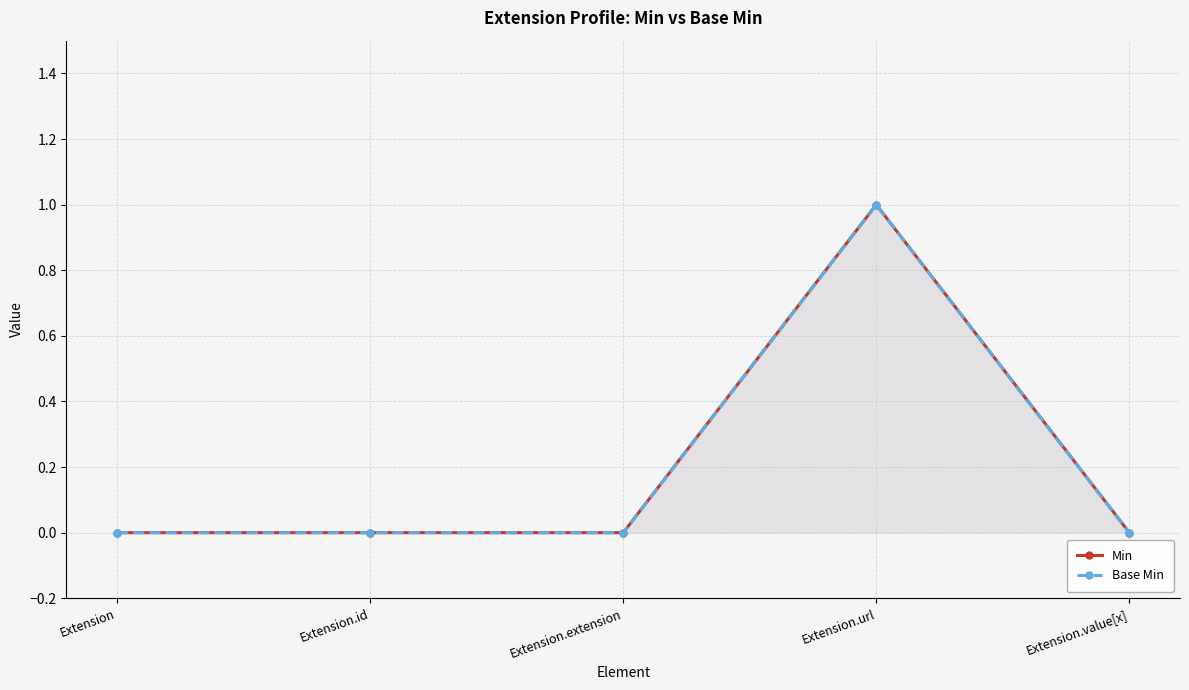

What is the label of the 1st point from the left?

Extension